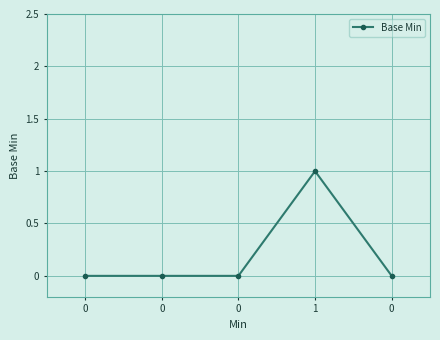

Rank the categories by value from highest to lowest.

1, 0, 0, 0, 0